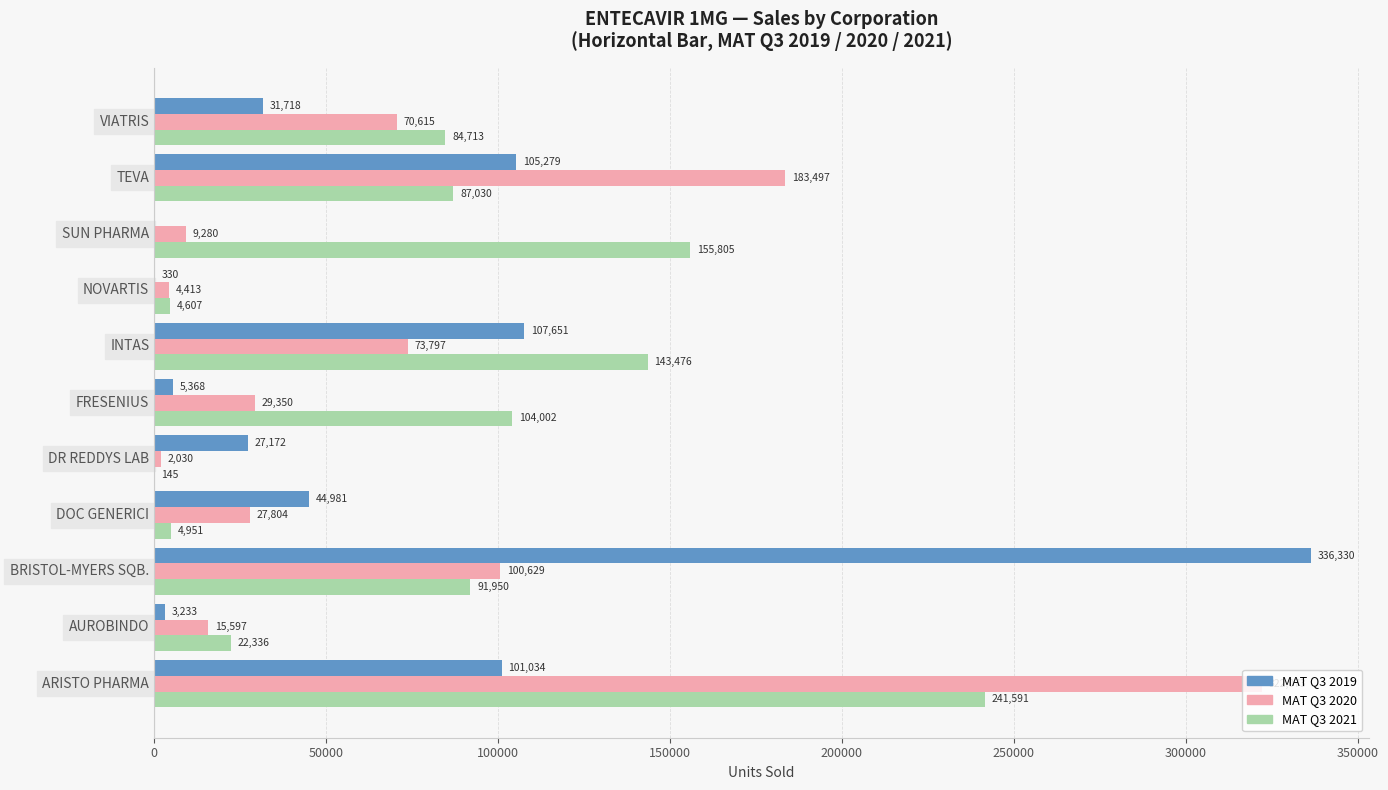

What is the total value across all series at DOC GENERICI?

77736